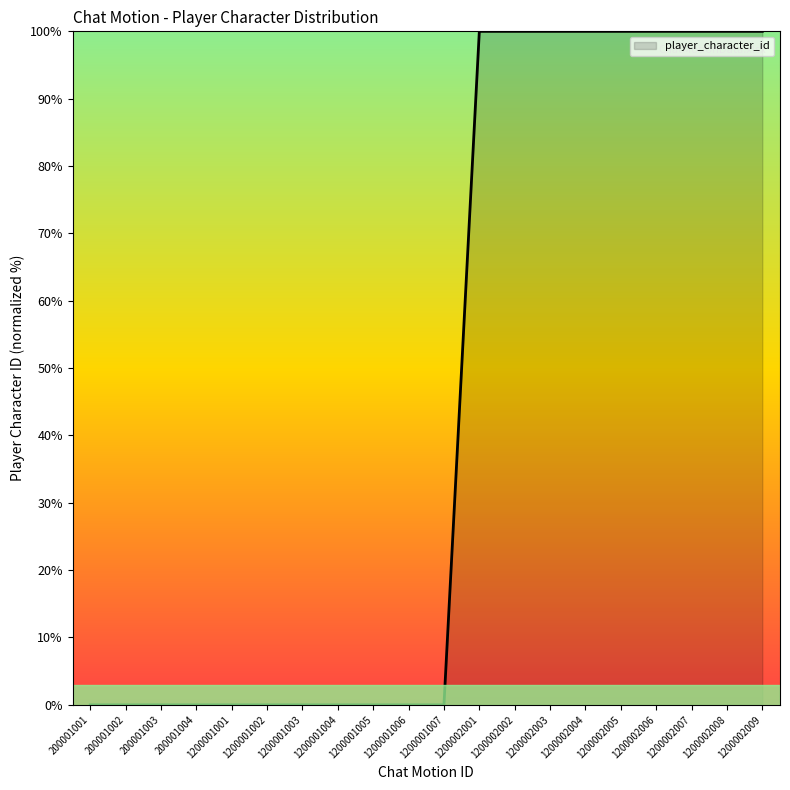

Reading left to right, list all the values displayed in this chart.

0	0	0	0	0	0	0	0	0	0	0	100	100	100	100	100	100	100	100	100